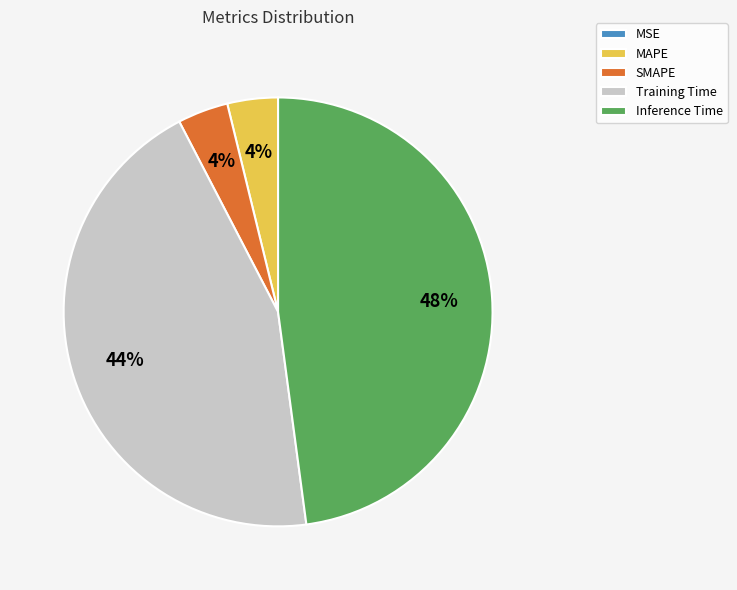

Is there any slice that represents more than half of the pie?

No